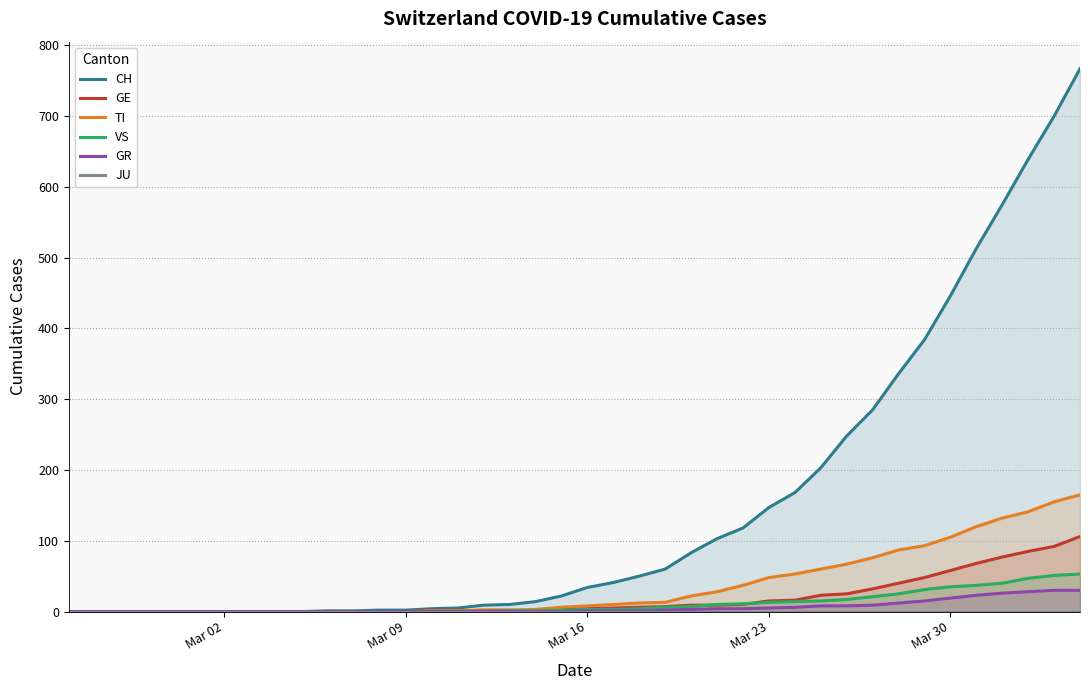

What is the maximum value for VS?

53